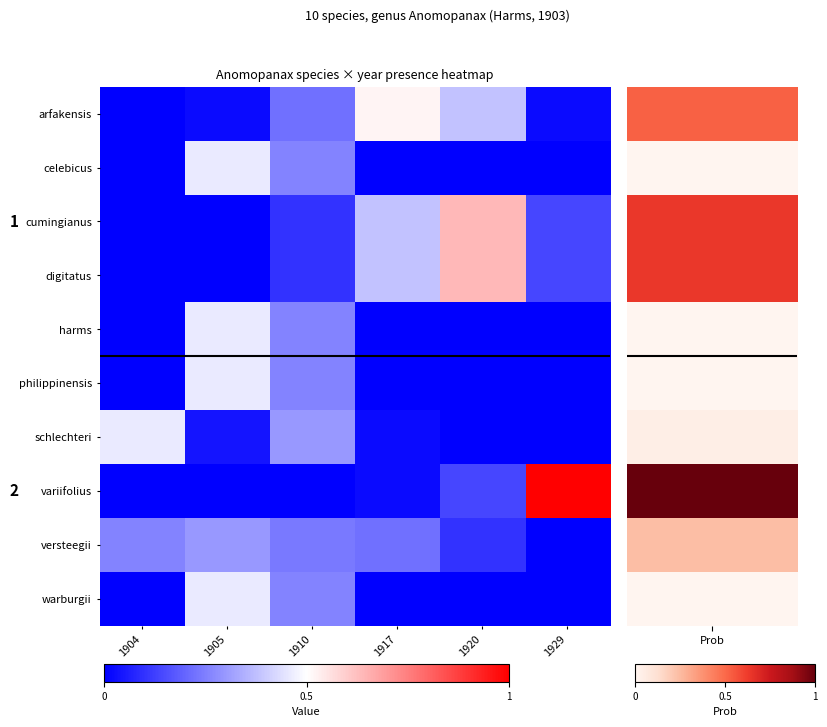

Which has a higher value, 1910 or 1920?

1920